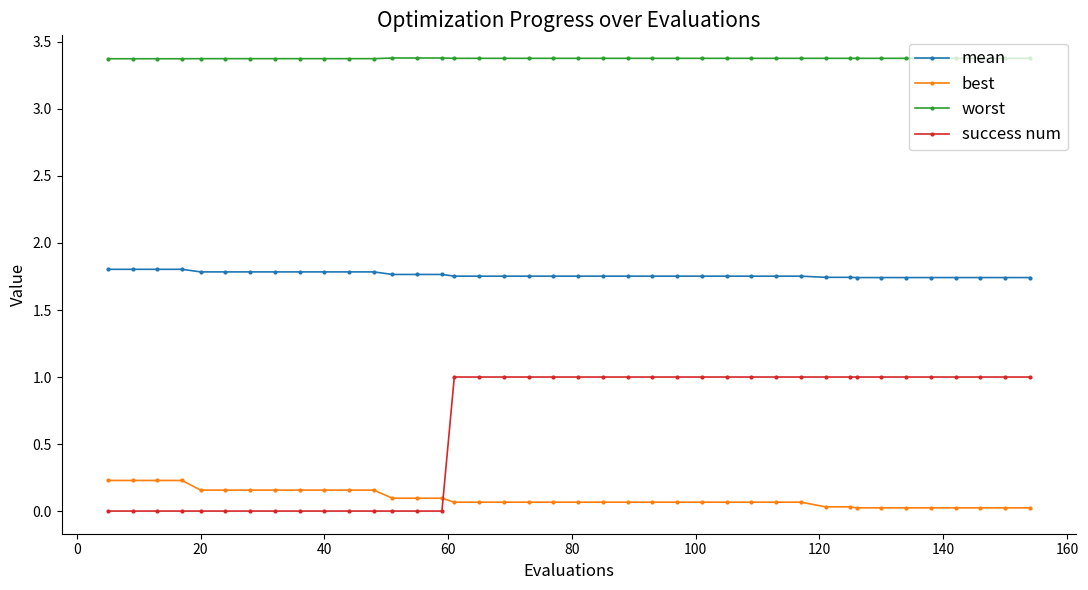

What is the maximum value for success num?

1.0